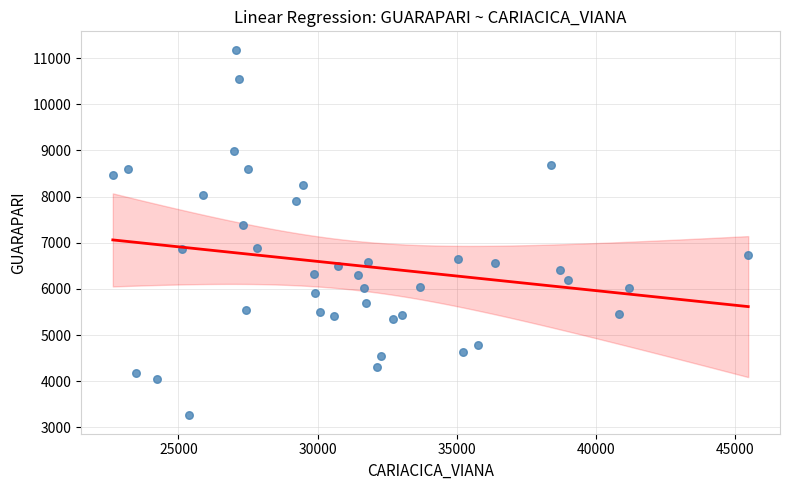

What Y value in the scatter plot is closest to 7221?

7390.9